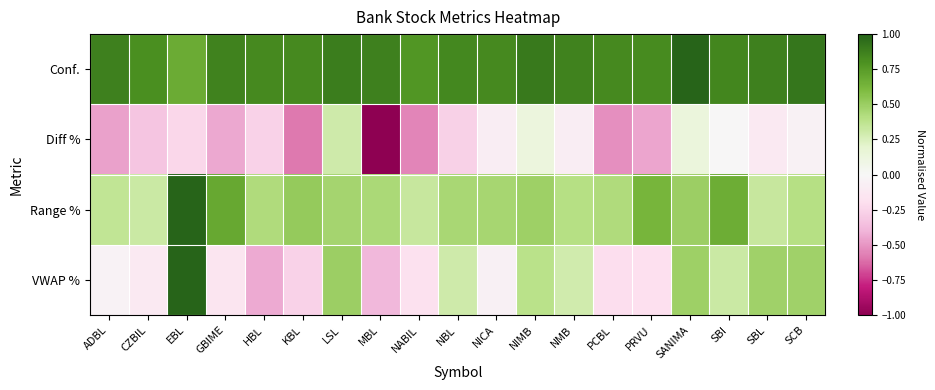

Rank the series by their maximum value, from highest to lowest.

Conf., Range %, VWAP %, Diff %